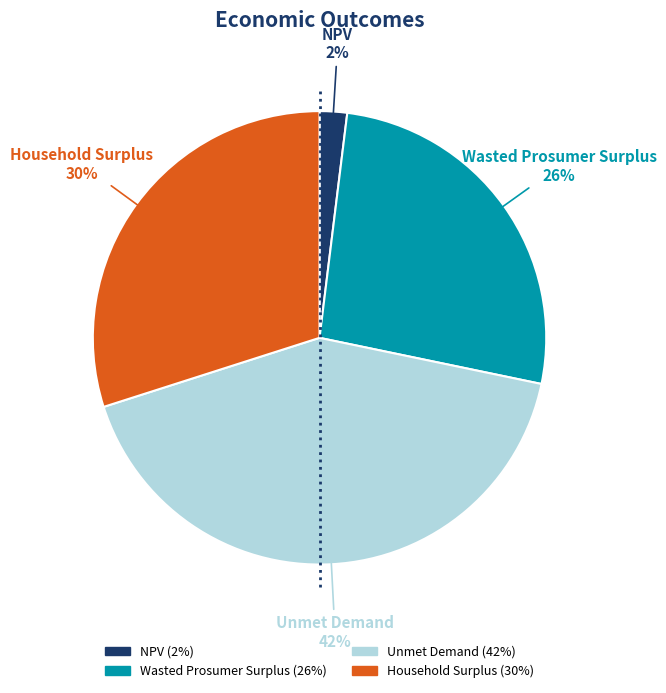

The NPV slice represents 2% of the pie. True or false?

True